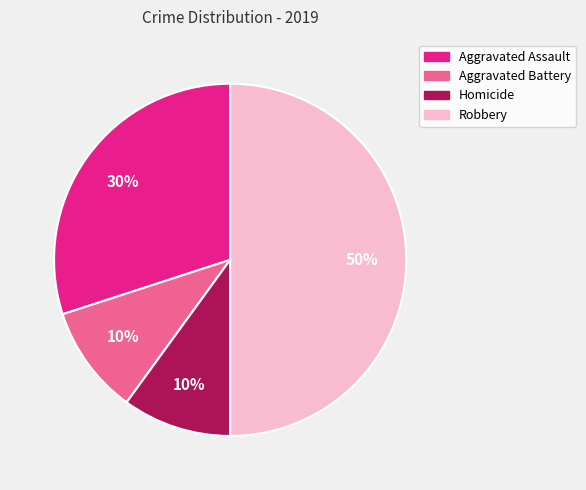

To the nearest percent, what is the difference between the largest and smallest slice percentages?

40%